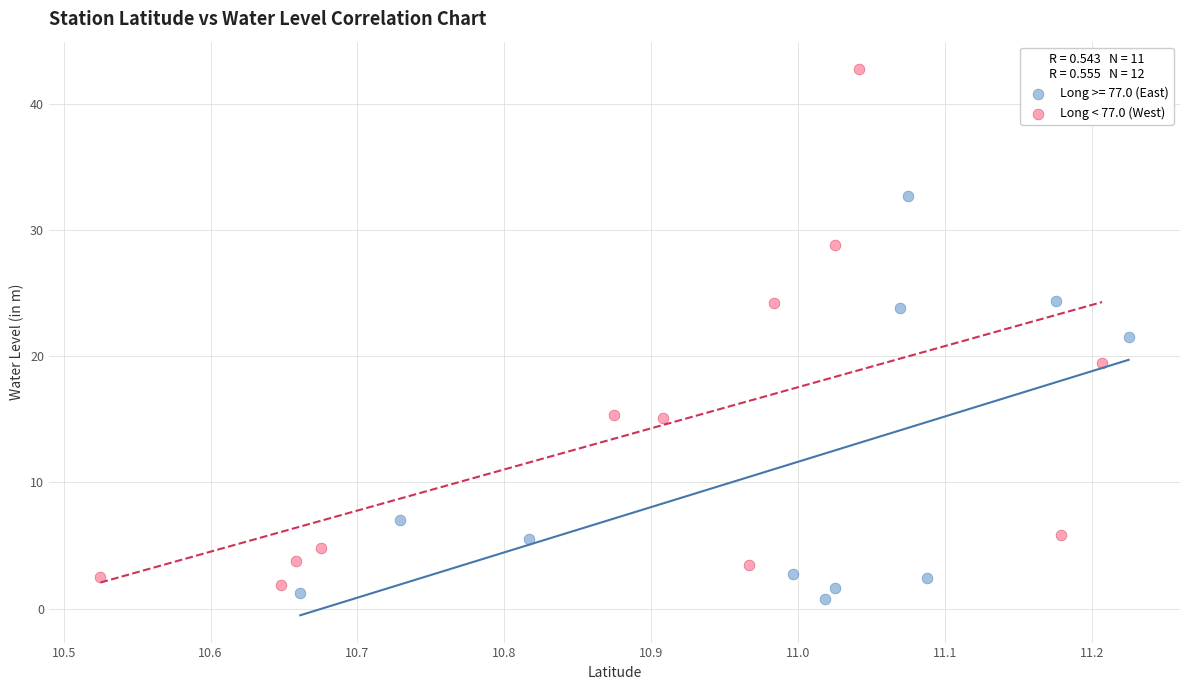

Which series reaches the maximum Y coordinate?

Long < 77.0 (West)